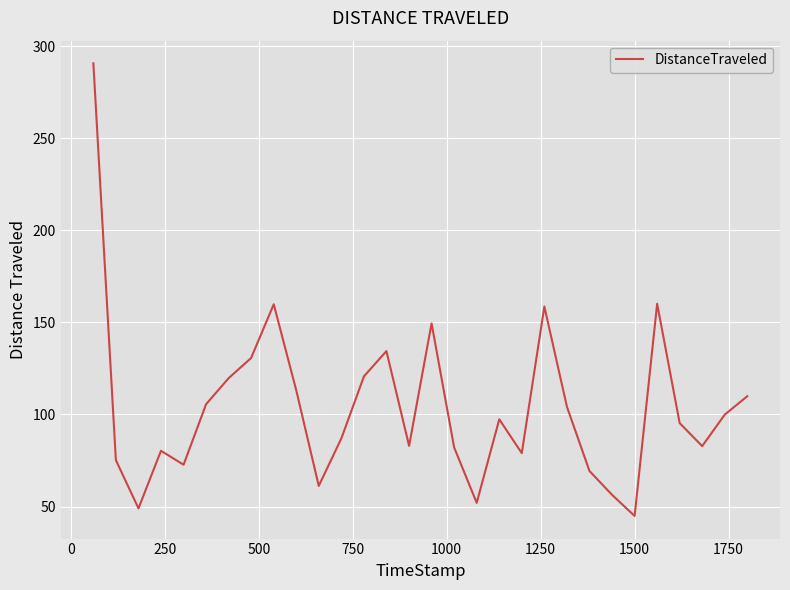

What is the greatest value displayed?

290.8